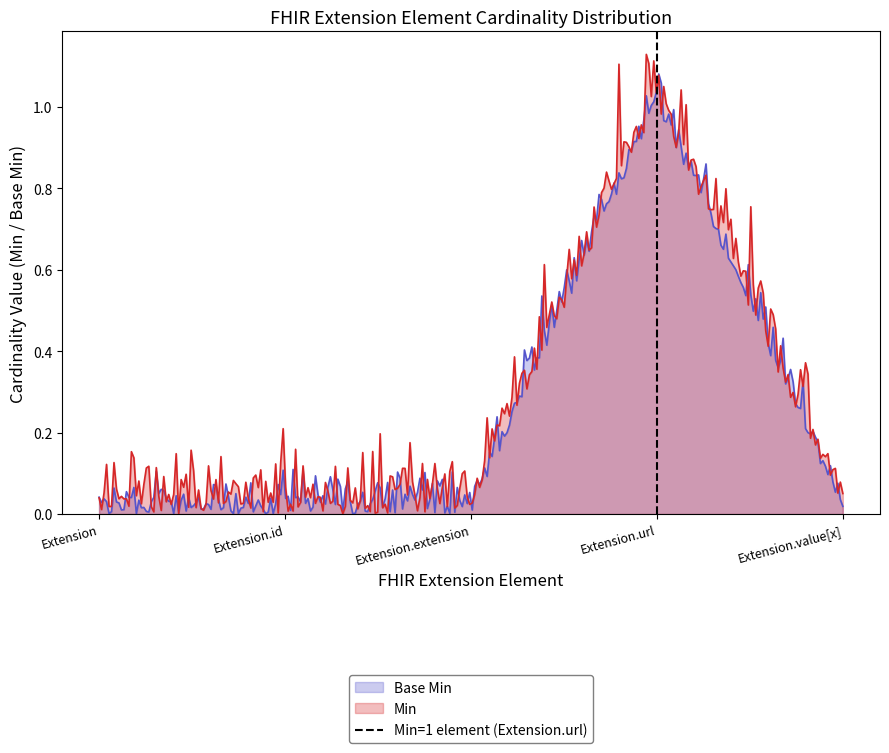

What is the difference between the maximum and minimum values?

1